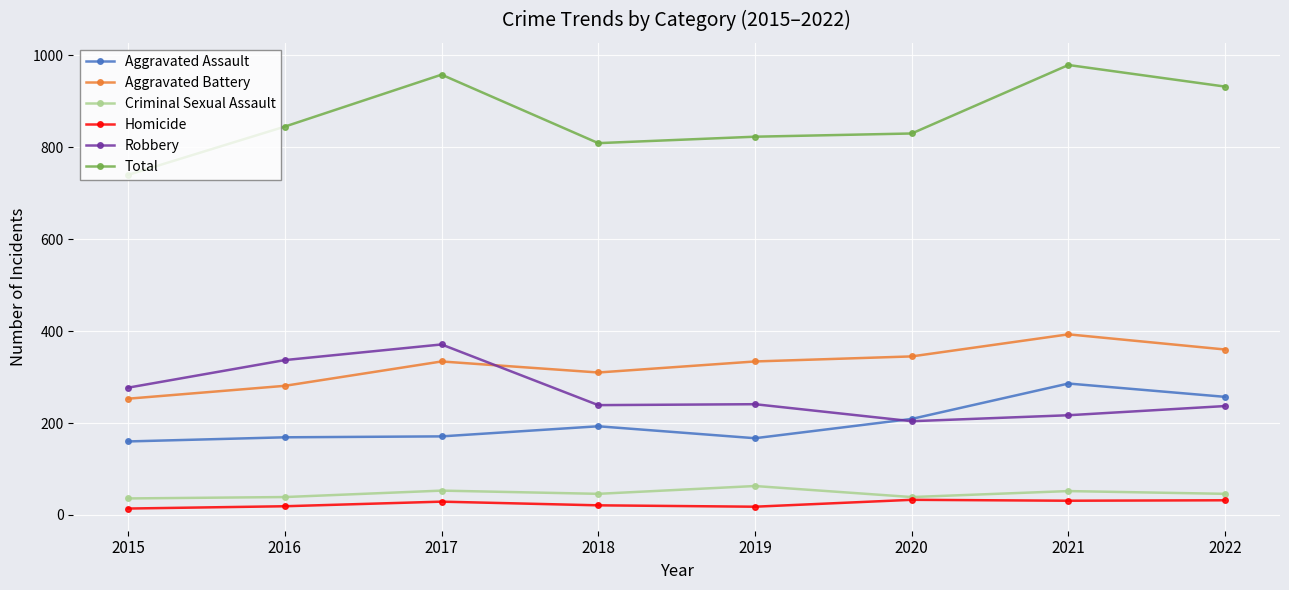

What value does the Robbery series have at 2019, to the nearest 50?

250